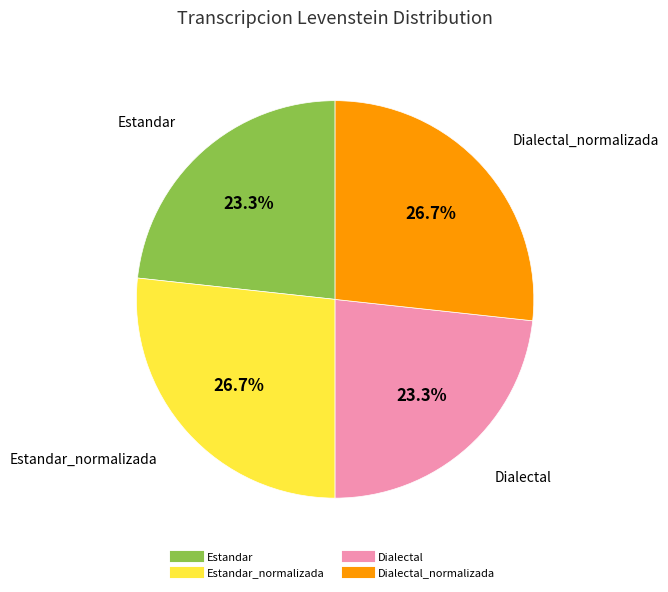

Is there a majority slice in this chart?

No